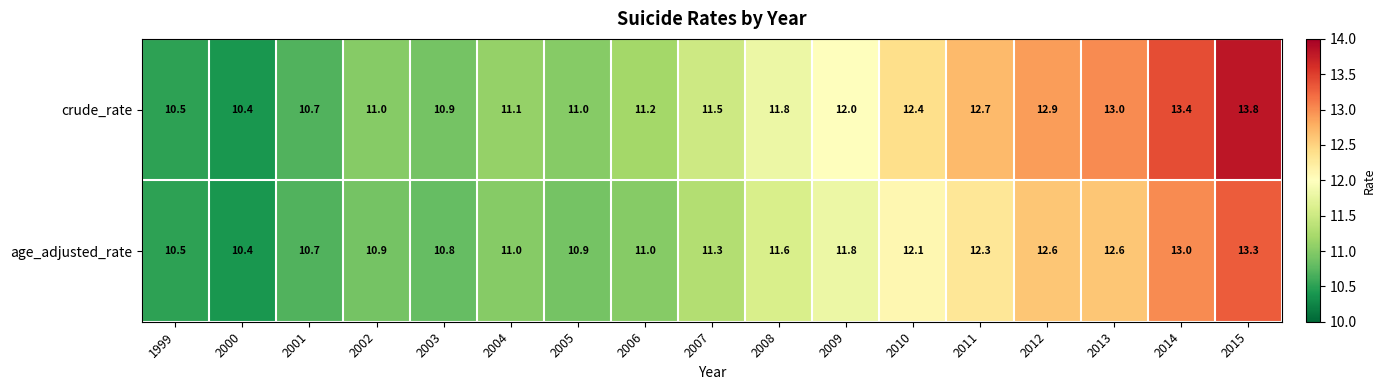

What value does the crude_rate series have at 2010?

12.4